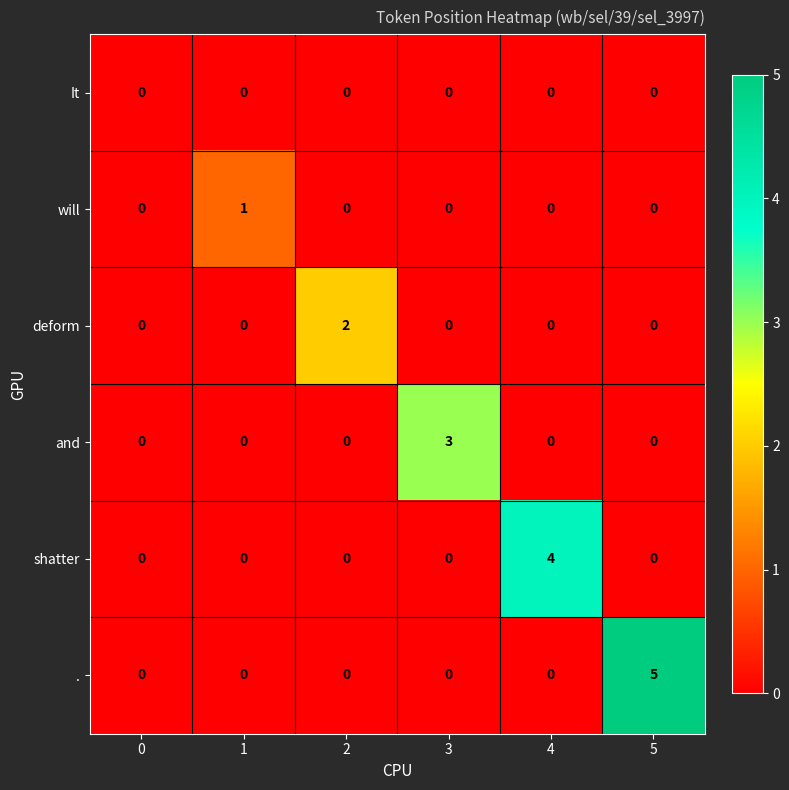

How many data points in and are above 0?

1